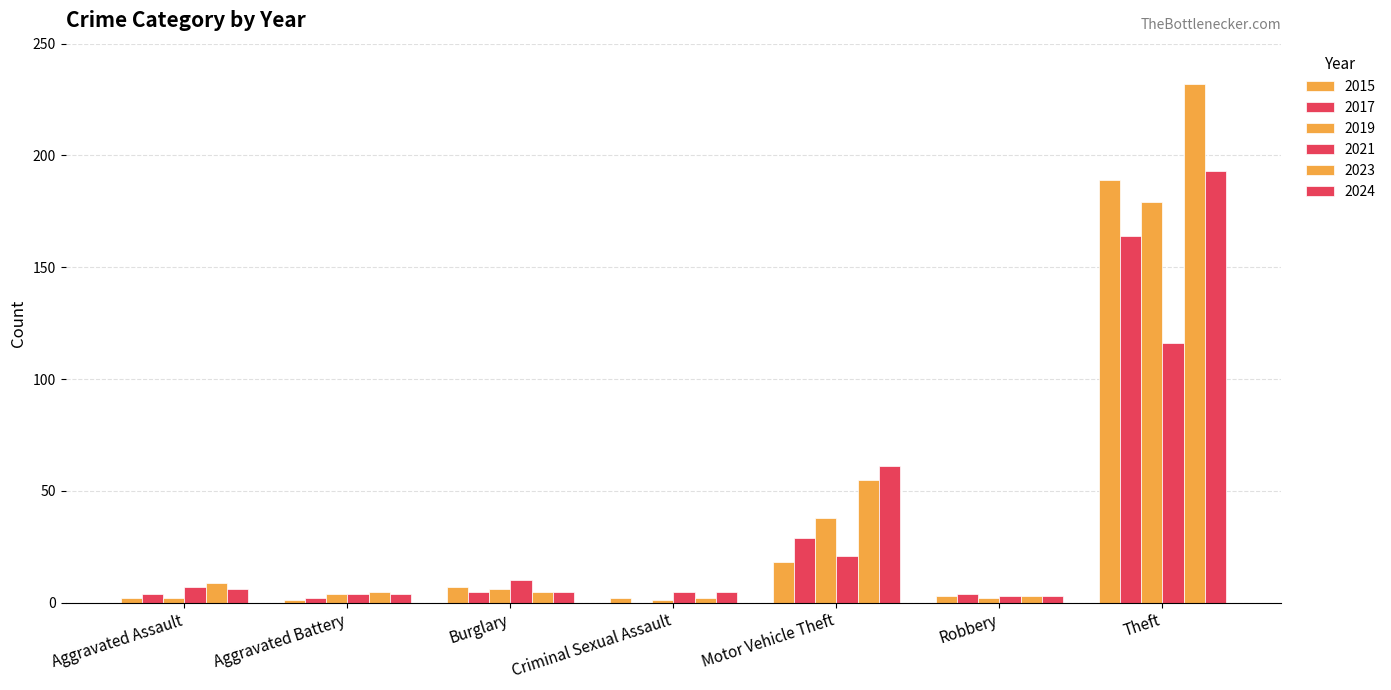

At how many categories does at least one series exceed 7?

4